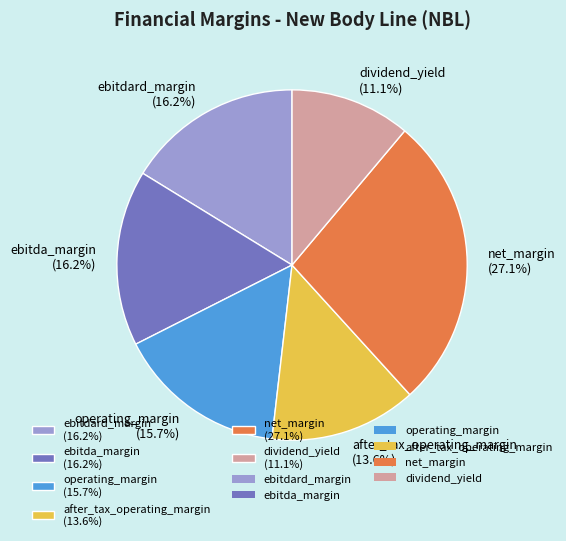

Which has a higher value, ebitdard_margin (16.2%) or after_tax_operating_margin (13.6%)?

ebitdard_margin (16.2%)